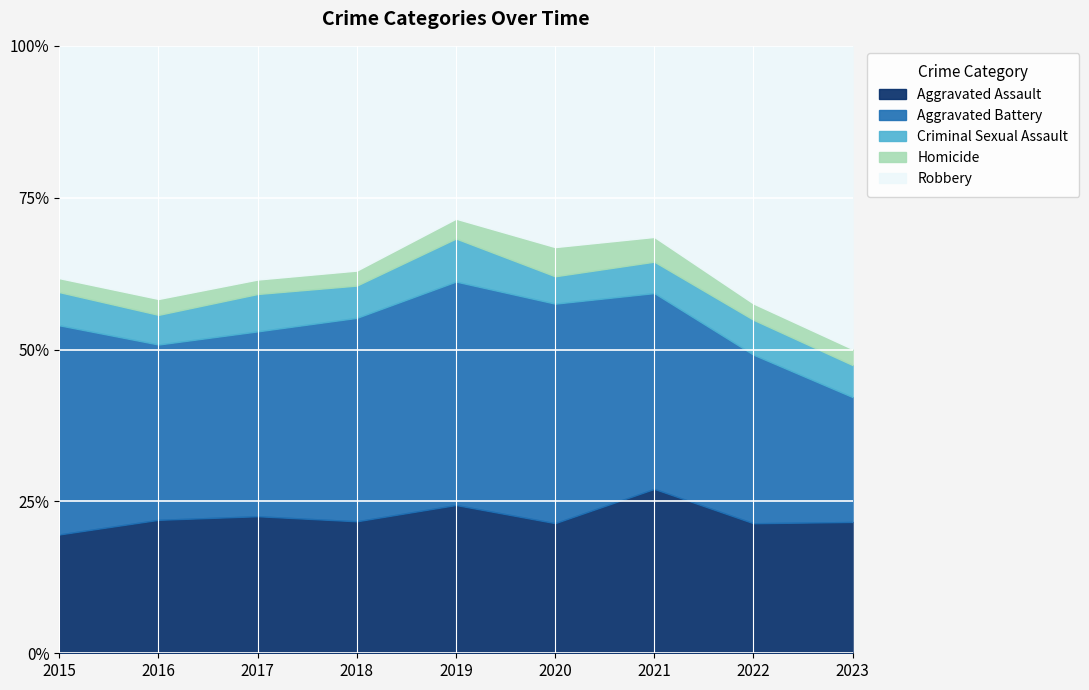

Reading left to right, list all the values displayed in this chart.

Aggravated Assault: 2015=179	2016=252	2017=275	2018=229	2019=217	2020=214	2021=246	2022=216	2023=123
Aggravated Battery: 2015=315	2016=331	2017=371	2018=353	2019=327	2020=361	2021=293	2022=280	2023=117
Criminal Sexual Assault: 2015=50	2016=56	2017=75	2018=56	2019=63	2020=45	2021=47	2022=58	2023=30
Homicide: 2015=21	2016=30	2017=29	2018=26	2019=29	2020=48	2021=37	2022=27	2023=15
Robbery: 2015=350	2016=478	2017=469	2018=390	2019=253	2020=331	2021=286	2022=428	2023=284